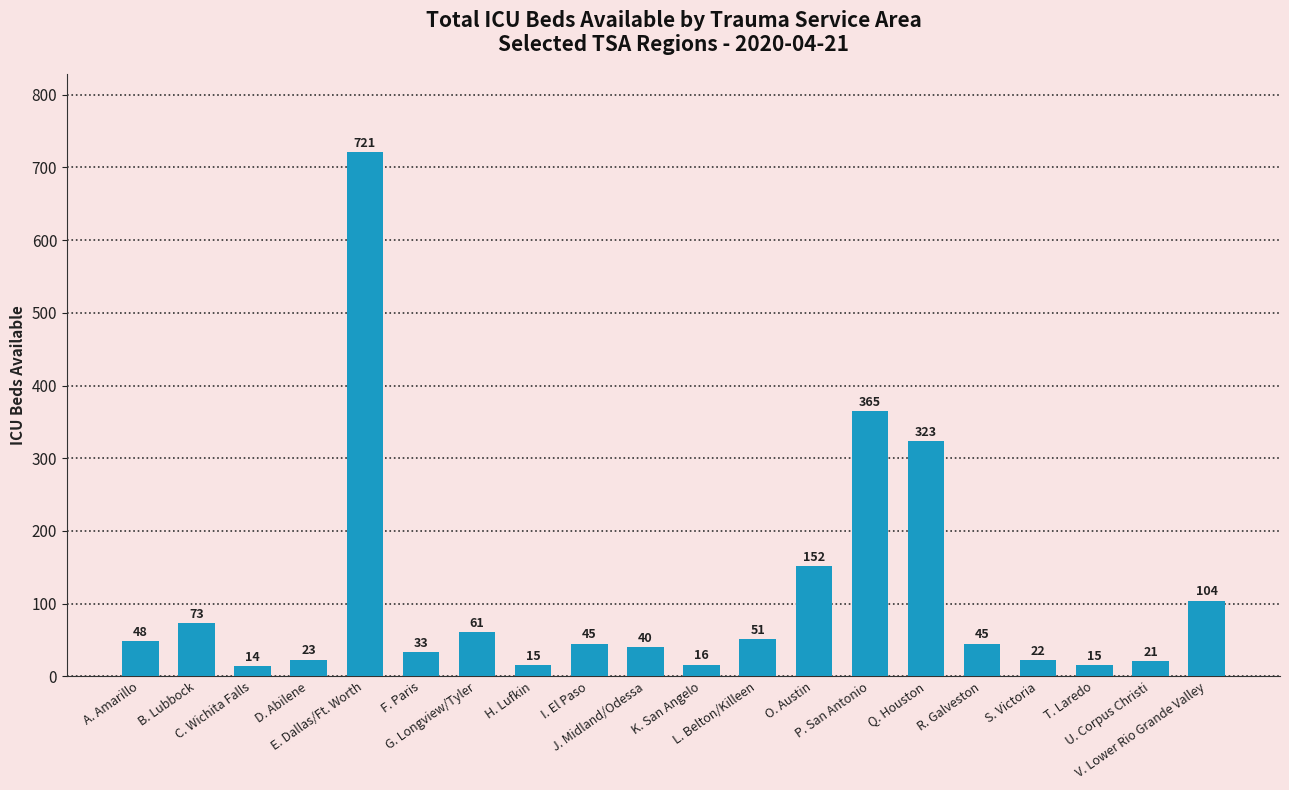

What is the change in value from G. Longview/Tyler to H. Lufkin?

-46